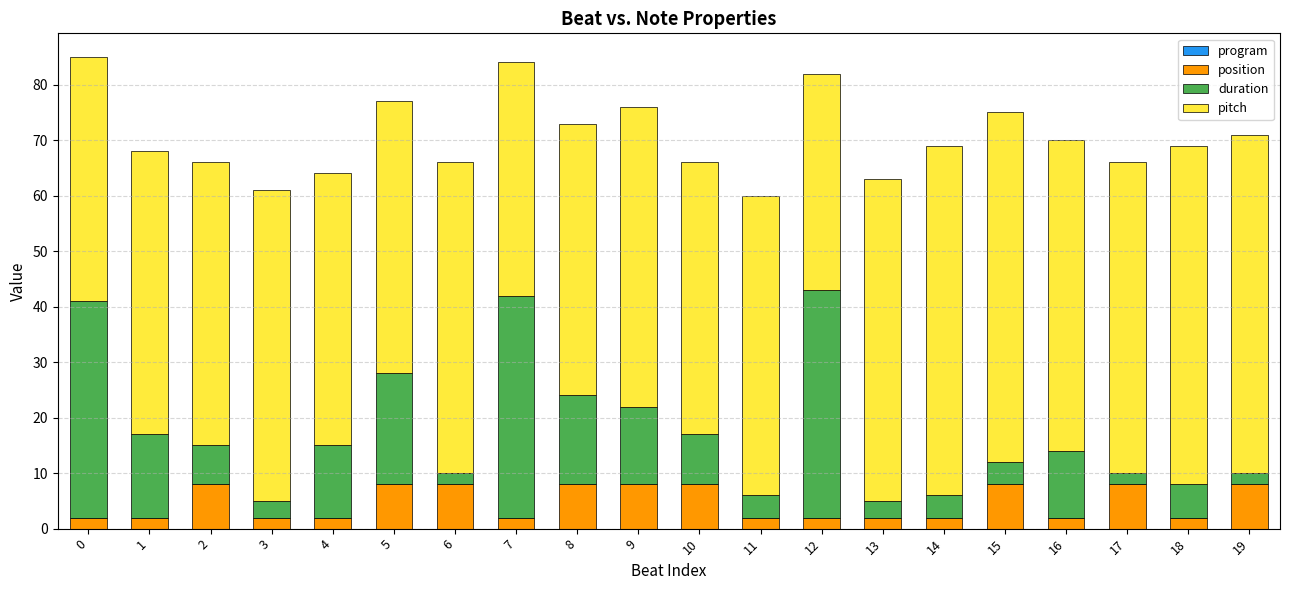

The value of position at 8 is 8. True or false?

True